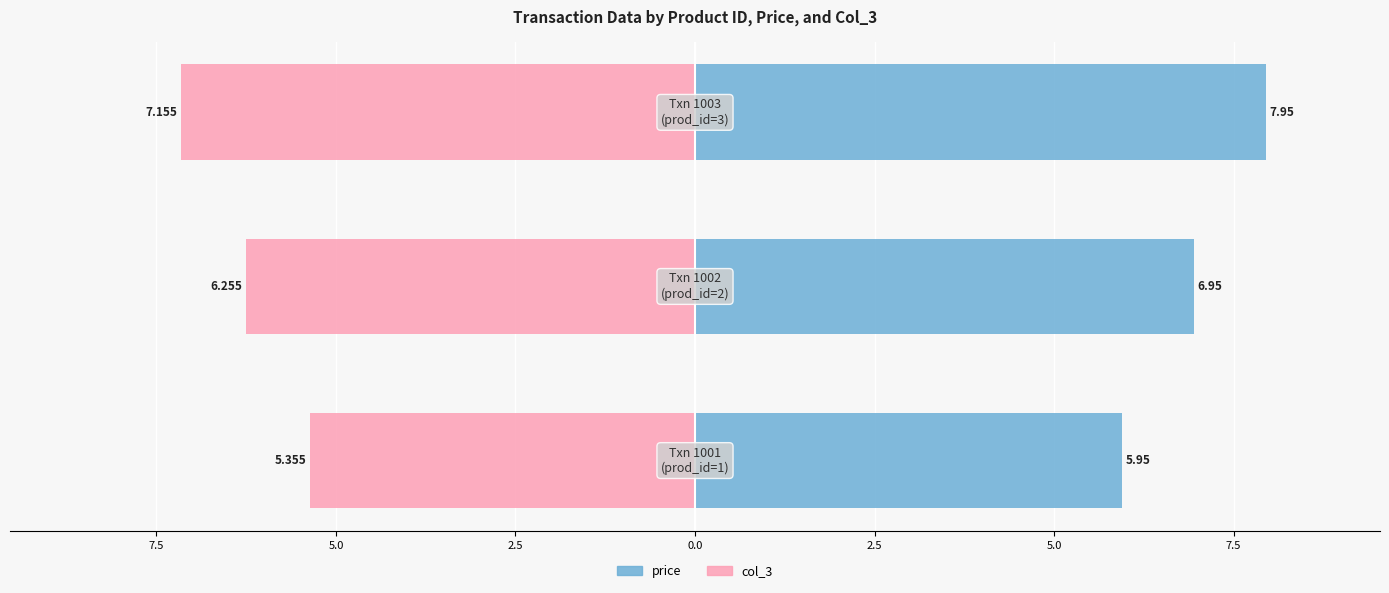

What is the lowest value of the col_3 series?

-7.2